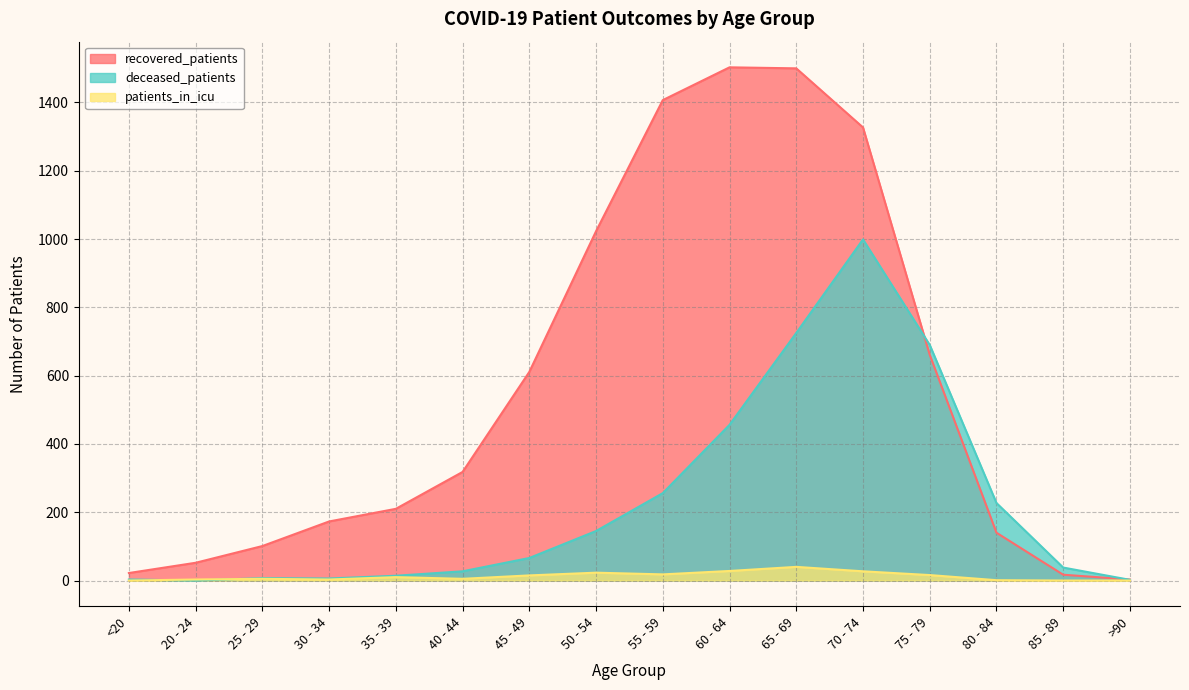

True or false: recovered_patients has a value of 976 at 45 - 49.

False